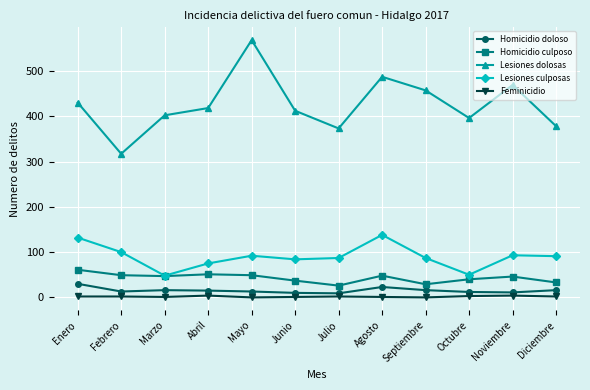

In Lesiones dolosas, how many points are lower than both neighbors (excluding endpoints)?

3